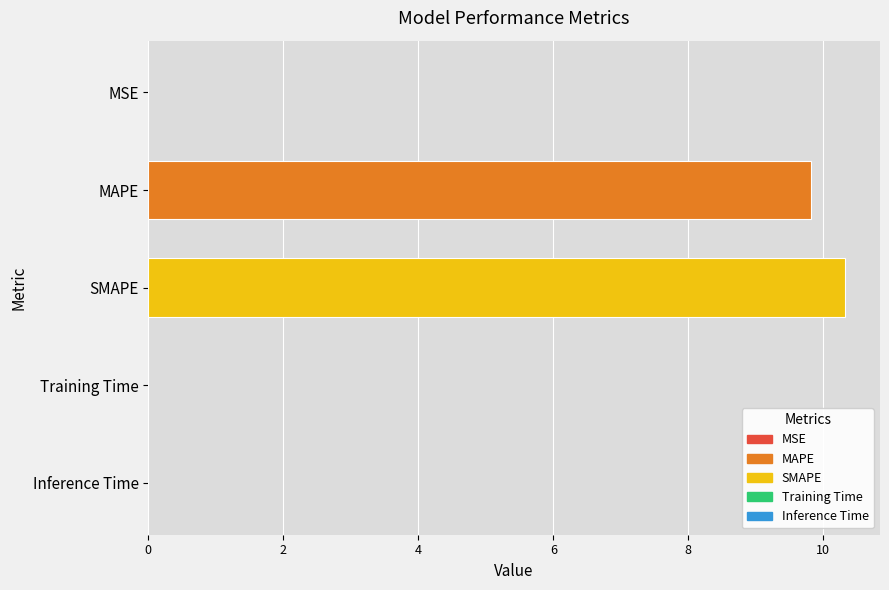

Does the chart contain stacked bars?

No